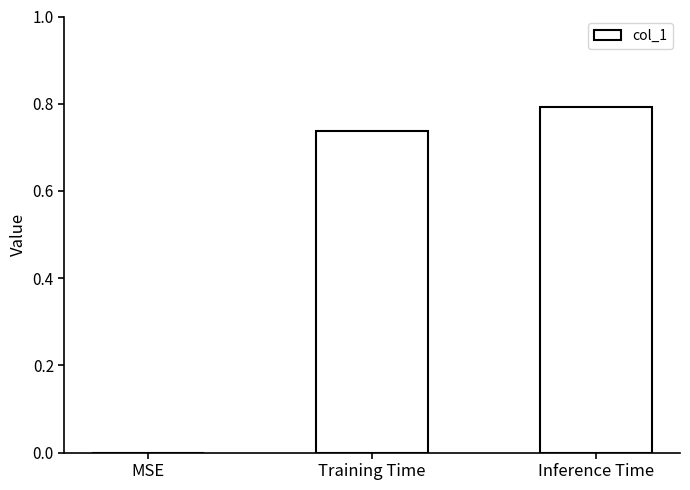

What is the sum of all values?

1.5